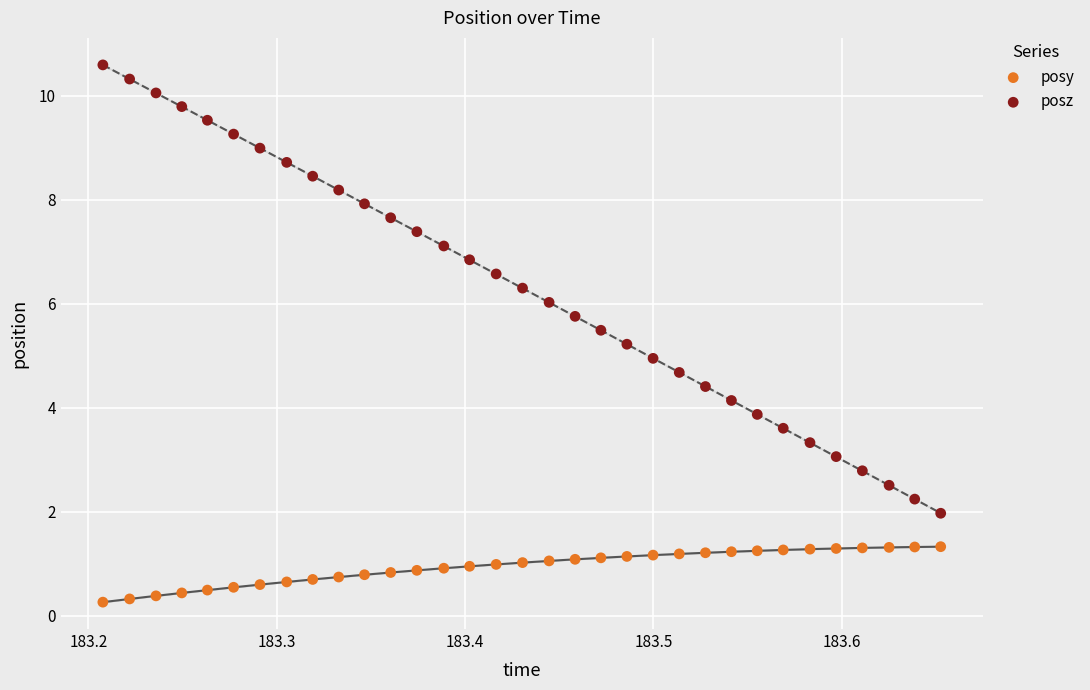

Across all data points, what is the range of X values (max minus min)?

0.4